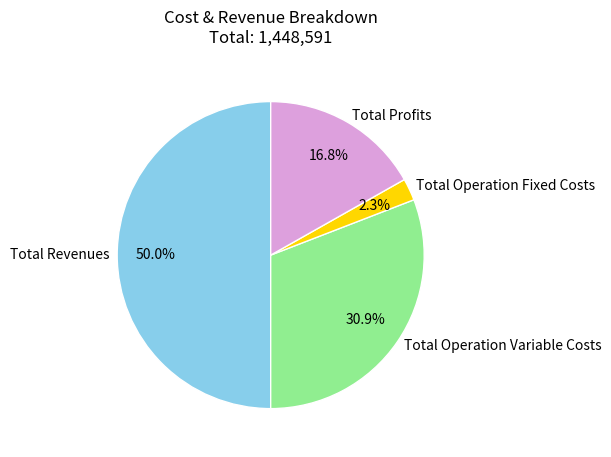

How many segments does this pie chart have?

4